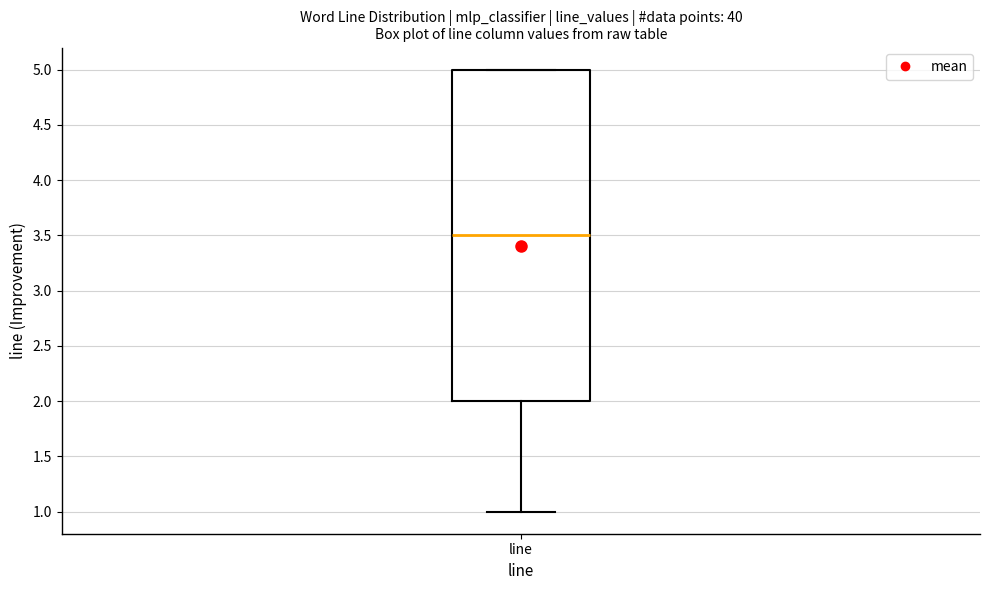

Where is the lower edge of the box for line on the y-axis? The values are not printed on the chart, so give them approximately, as read against the axis.

2.0